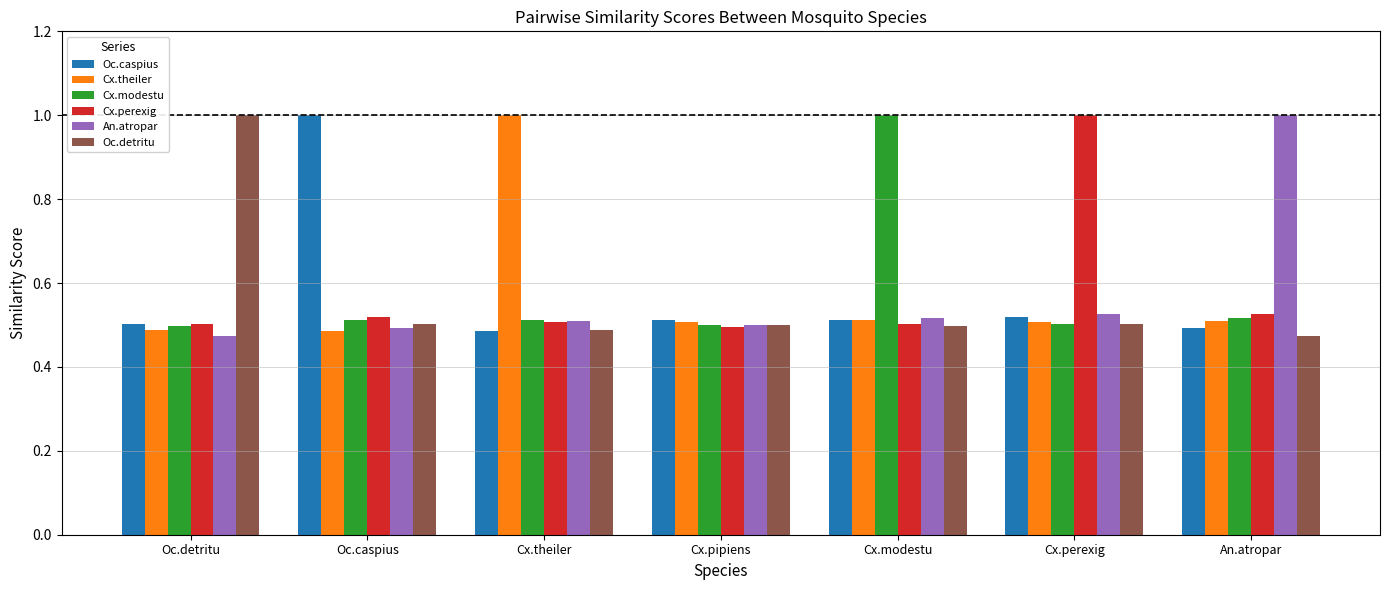

The value of An.atropar at An.atropar is 1.0. True or false?

True